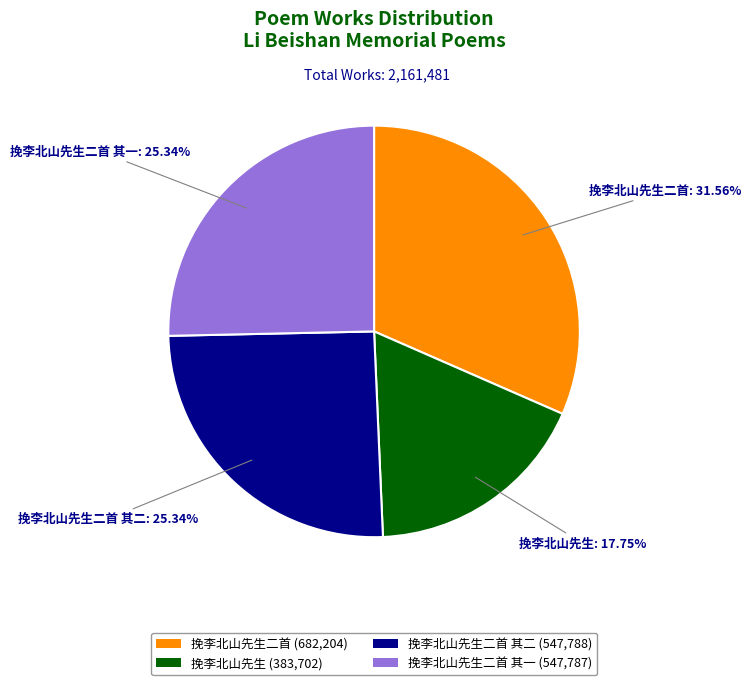

Is it true that 挽李北山先生二首 其二 is 20% of the pie?

False